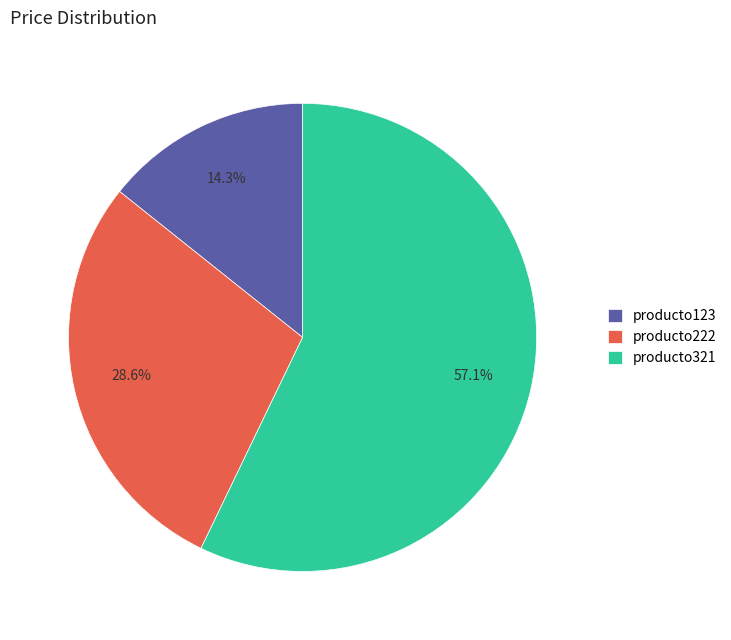

Combined, do producto222 and producto321 account for over 50%?

Yes